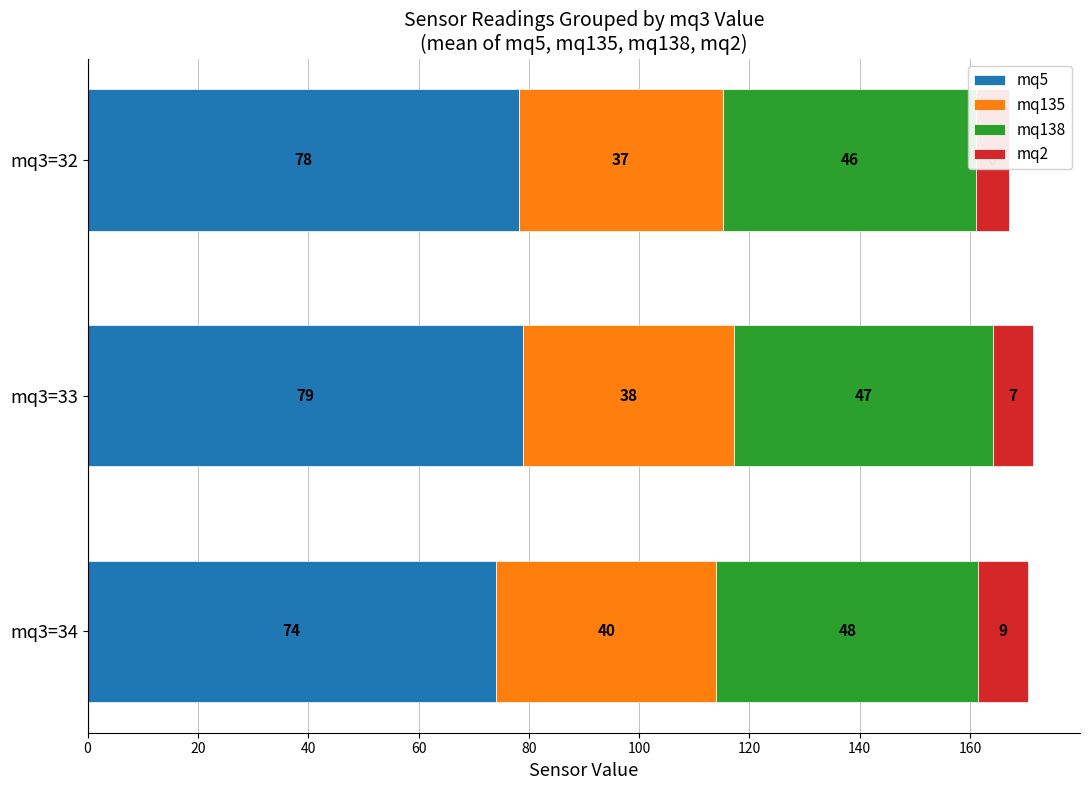

What is the average value of the mq5 series?

77.0